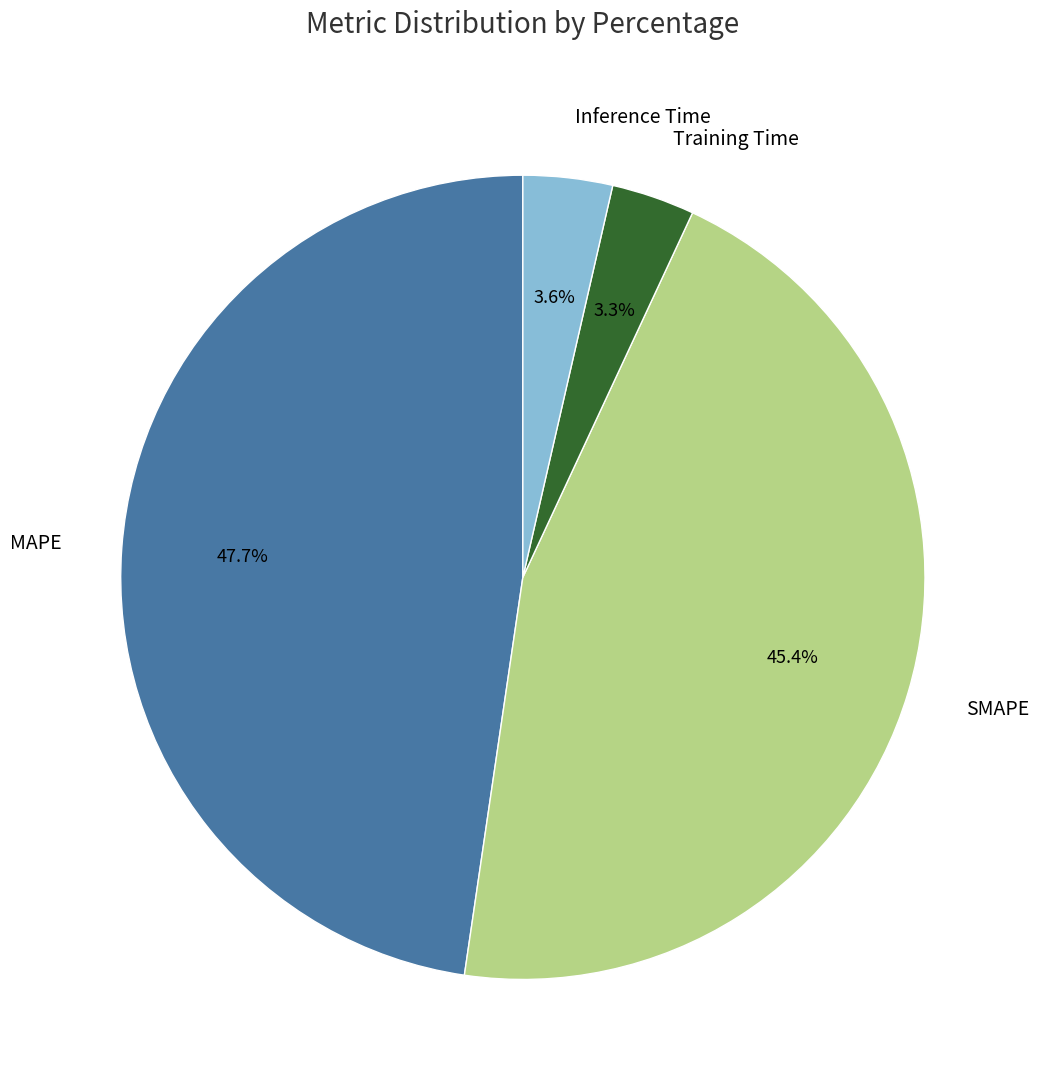

True or false: Training Time accounts for 3% of the total.

True